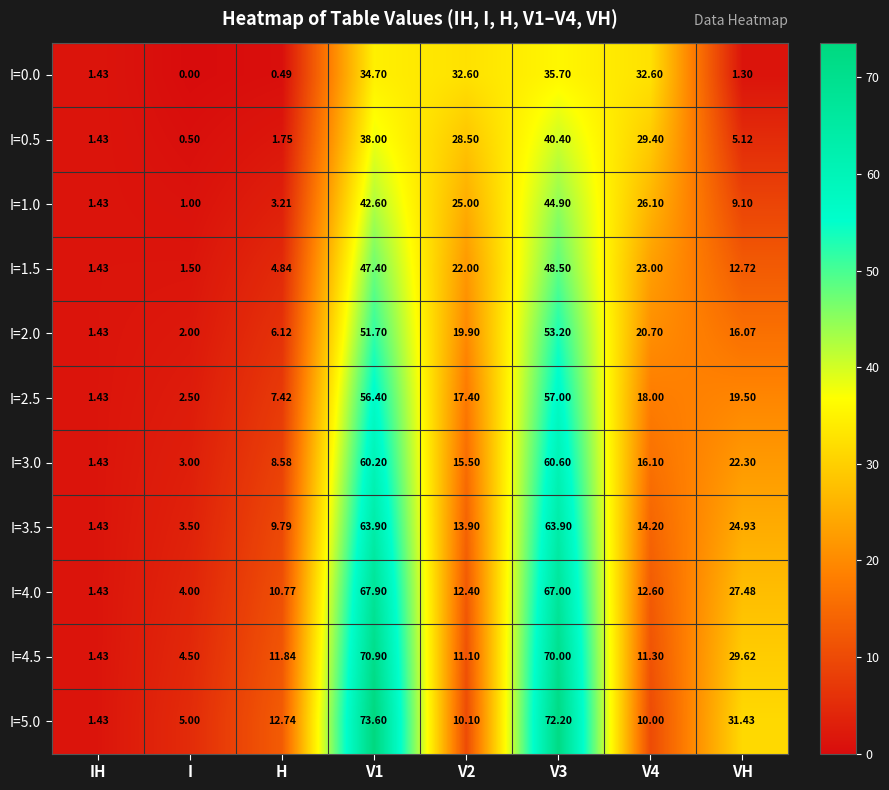

Which series has the largest range (max minus min)?

I=5.0